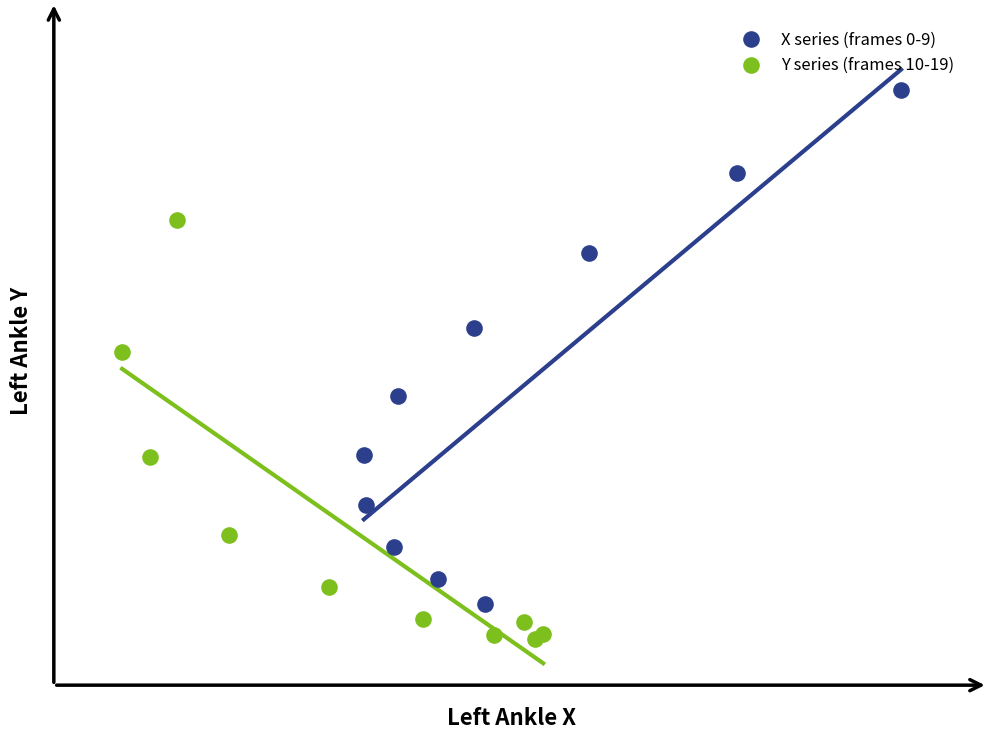

Which series contains the highest Y value?

X series (frames 0-9)